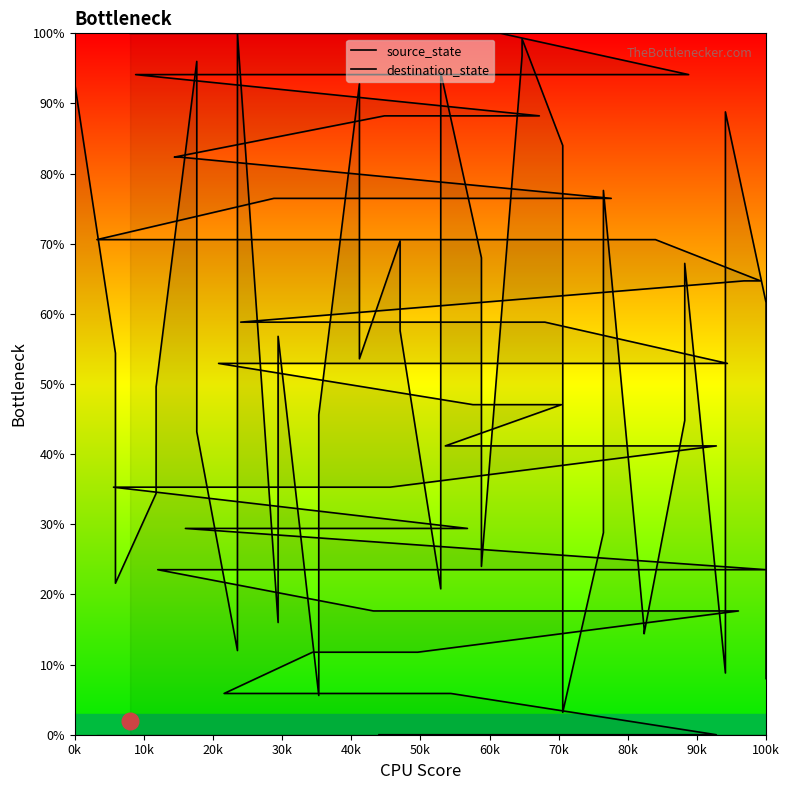

Which category has the lowest value in the destination_state series?

0k